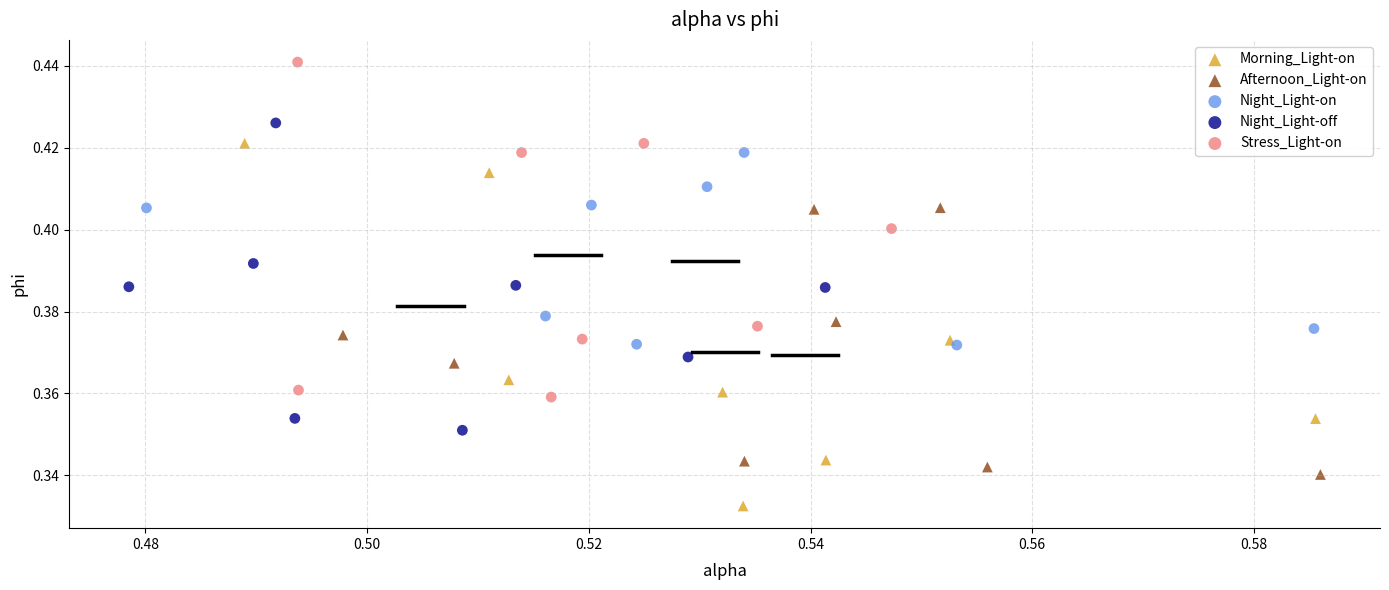

Which series reaches the minimum Y coordinate?

Morning_Light-on